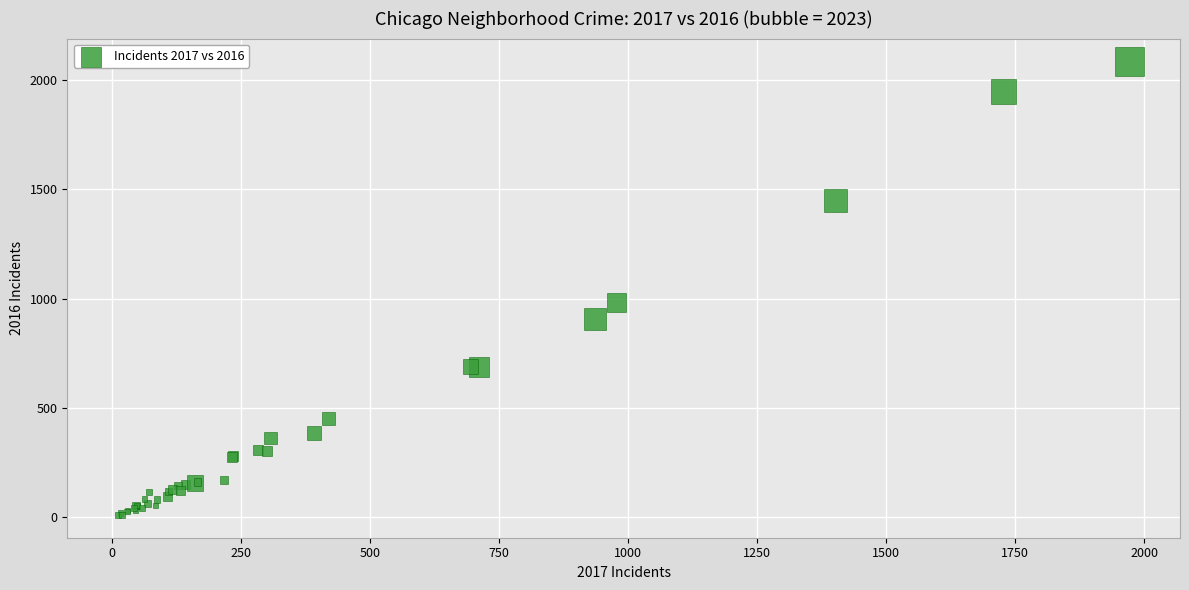

What Y value in the scatter plot is closest to 1048?

983